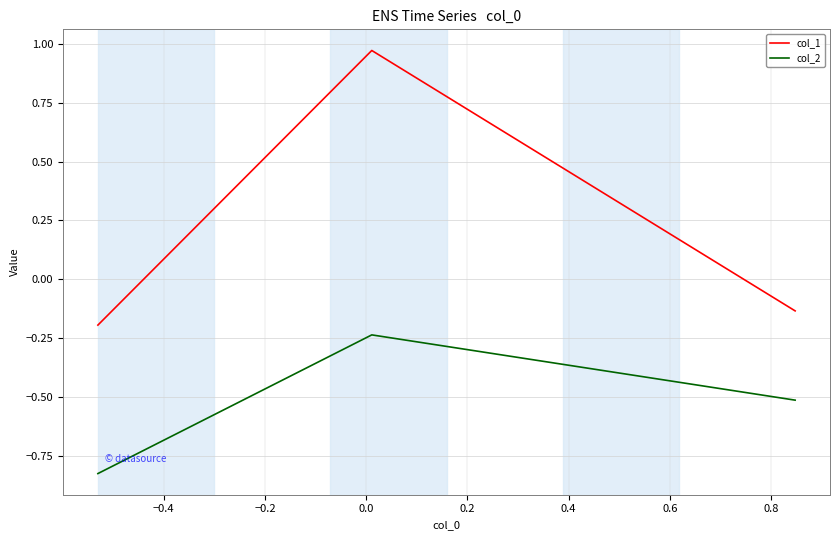

Which series has the largest total across all categories?

col_1